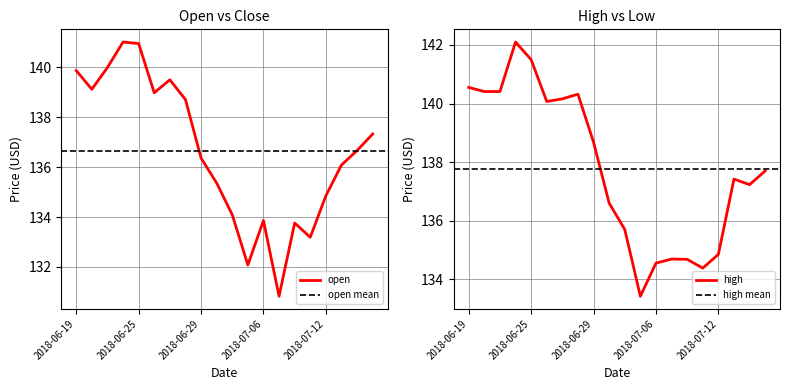

Reading right to left, extract all data points from this chart.

open: 137.3	136.7	136.1	134.8	133.2	133.8	130.8	133.9	132.1	134.1	135.4	136.4	138.7	139.5	139.0	140.9	141.0	140.0	139.1	139.9
high: 137.7	137.2	137.4	134.8	134.4	134.7	134.7	134.6	133.4	135.7	136.6	138.7	140.3	140.2	140.1	141.5	142.1	140.4	140.4	140.6